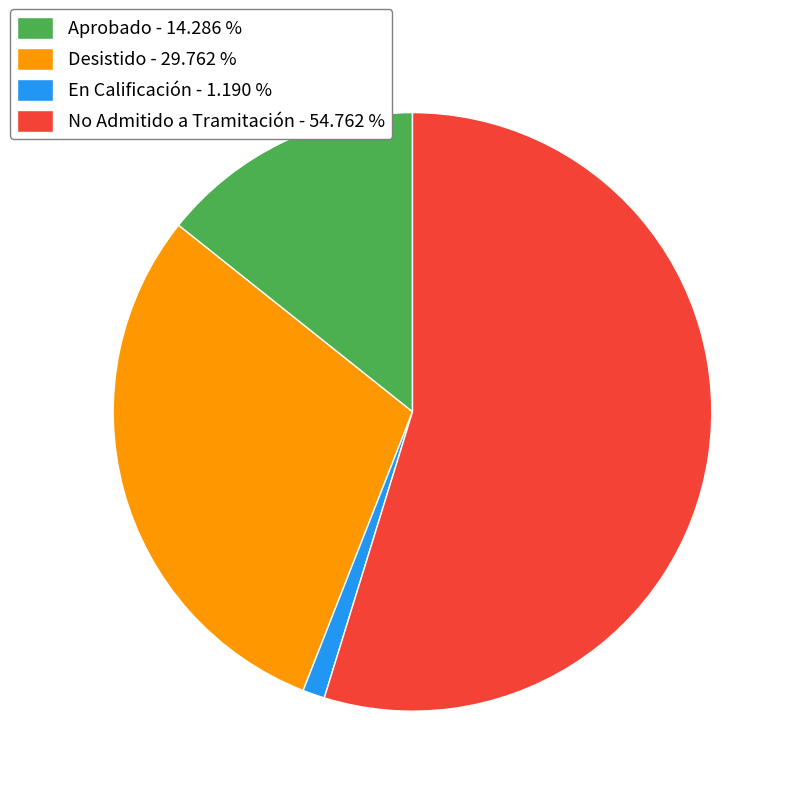

Which has a higher value, Aprobado or Desistido?

Desistido